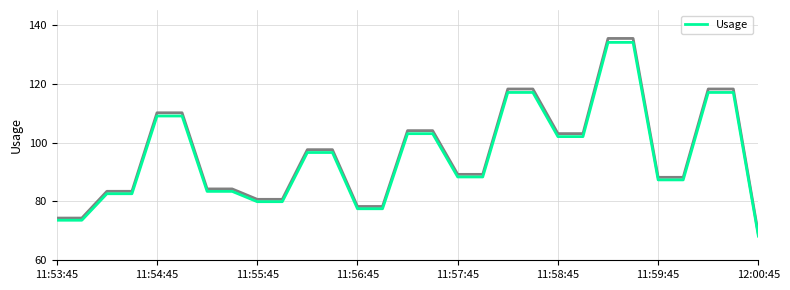

What is the difference between the maximum and second lowest values?

60.4